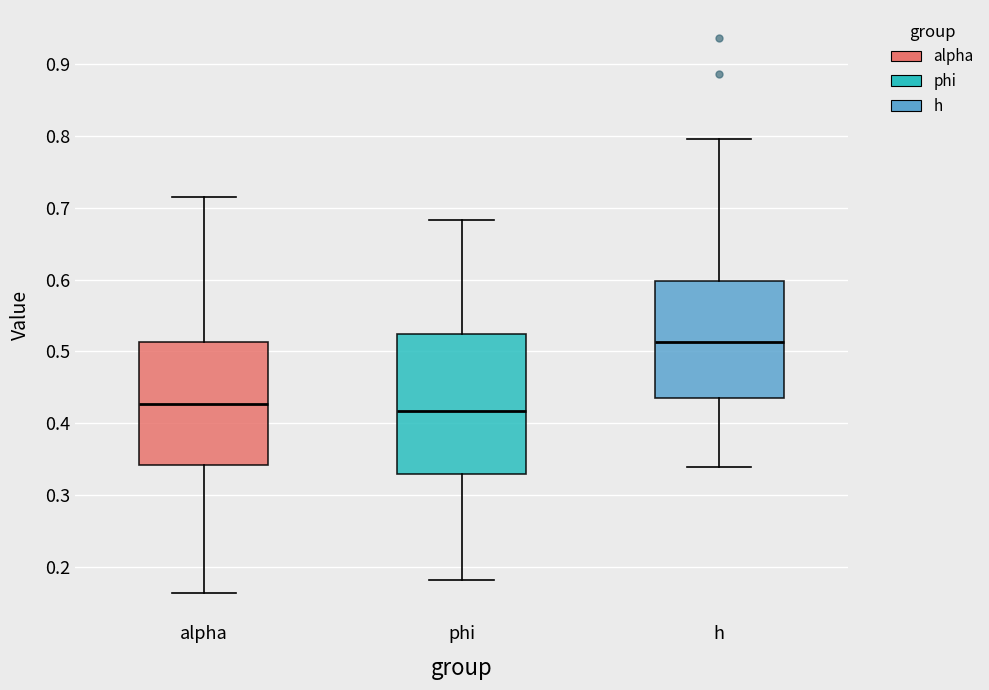

Where is the upper edge of the box for alpha on the y-axis? The values are not printed on the chart, so give them approximately, as read against the axis.

0.51